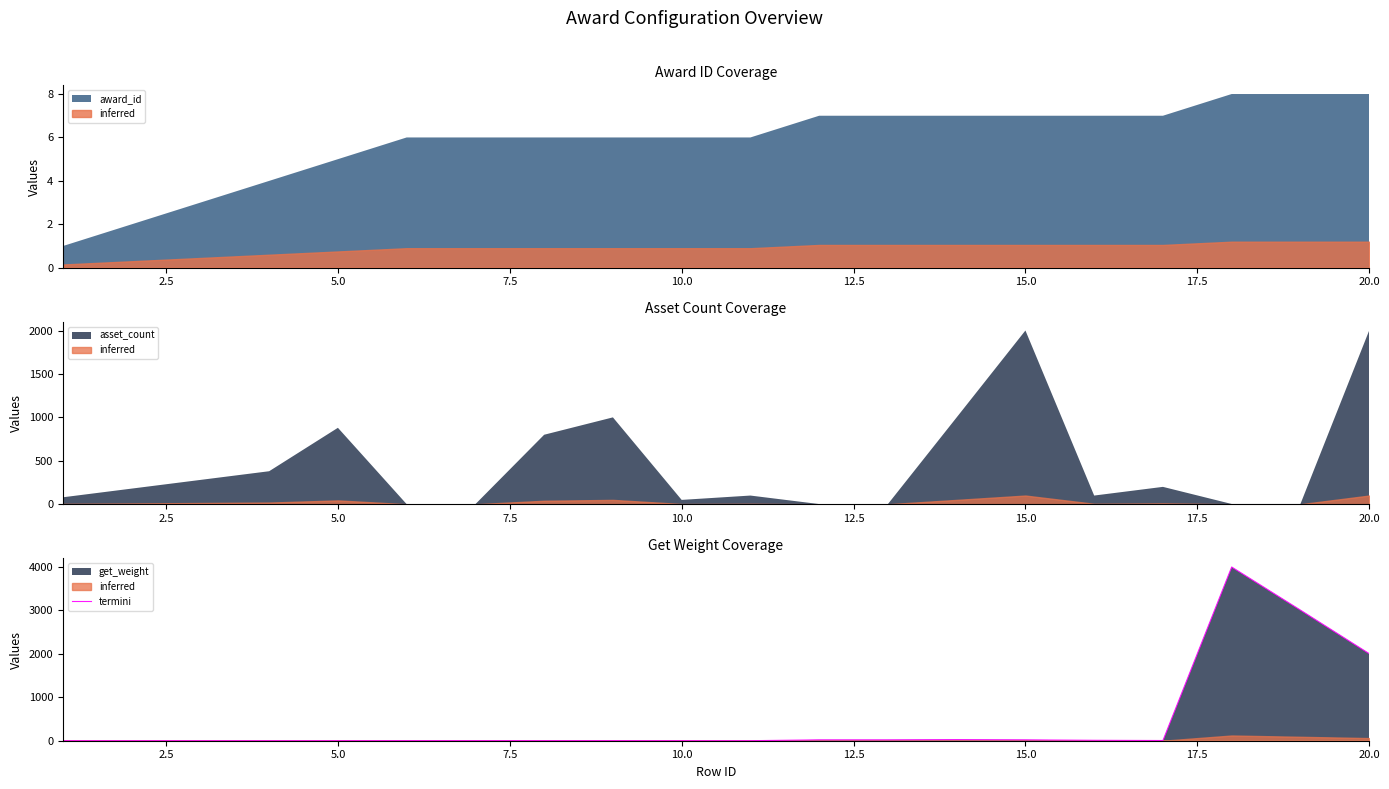

Count the number of categories in the chart.

20